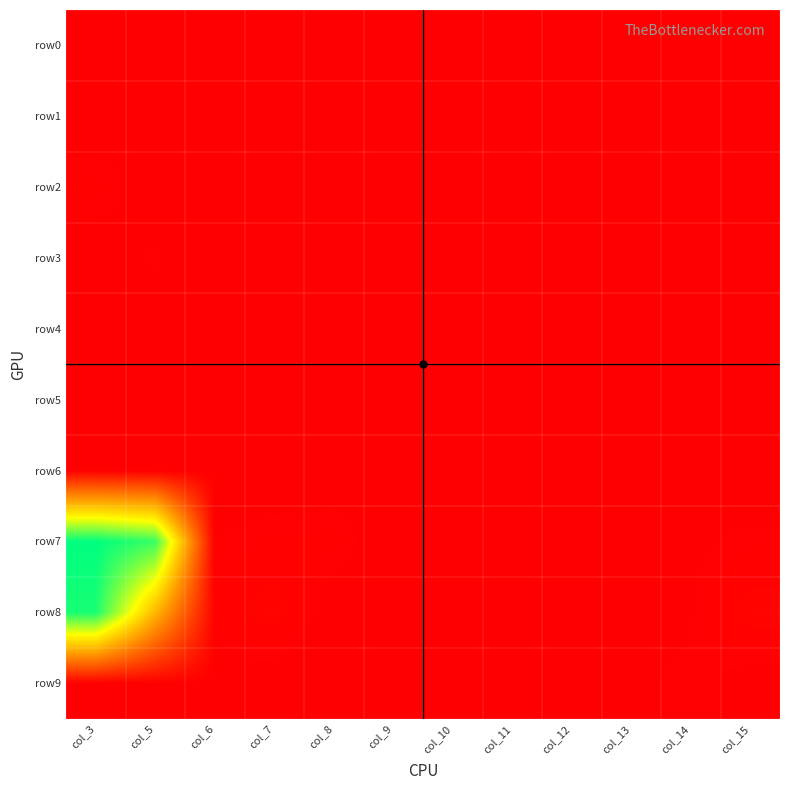

Which series has the largest total across all categories?

row7